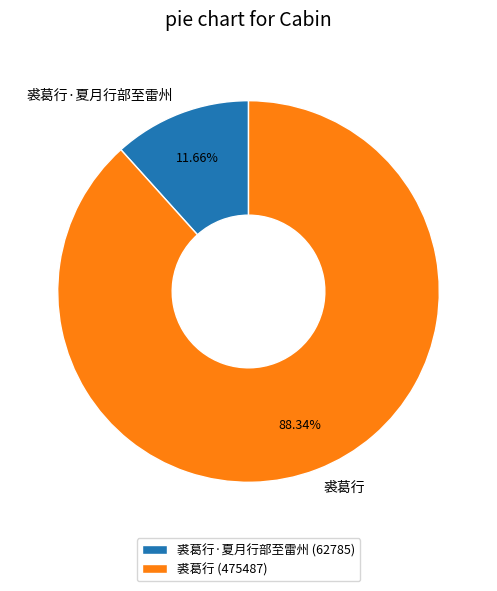

What portion of the pie excludes 裘葛行?

11.7%